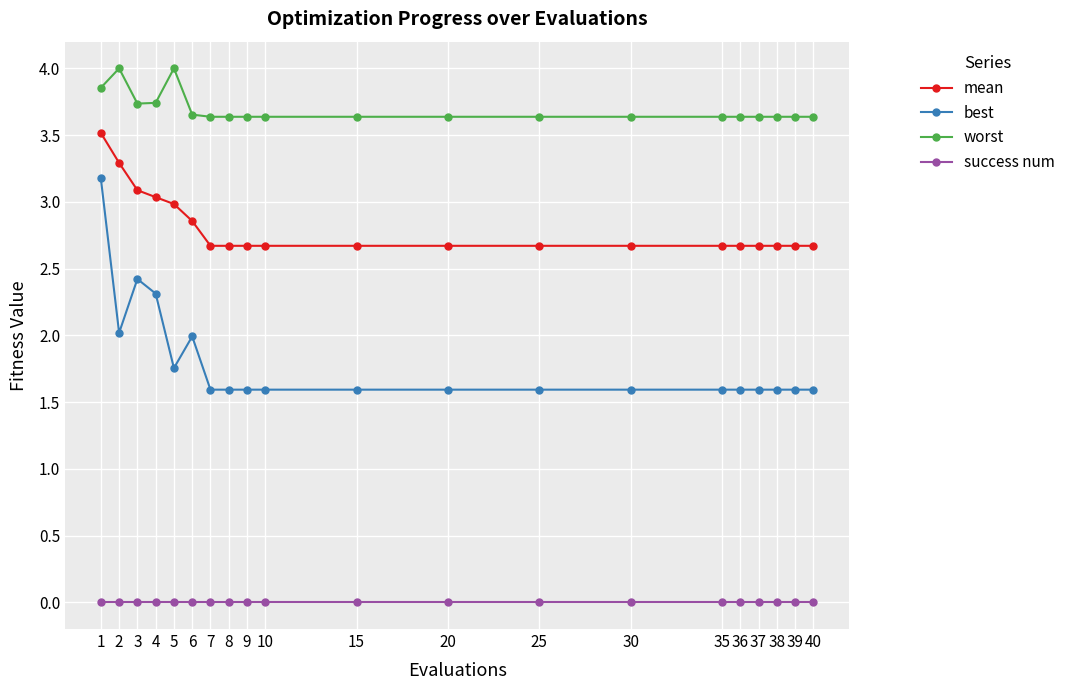

Is this an area chart (filled region under the line)?

No